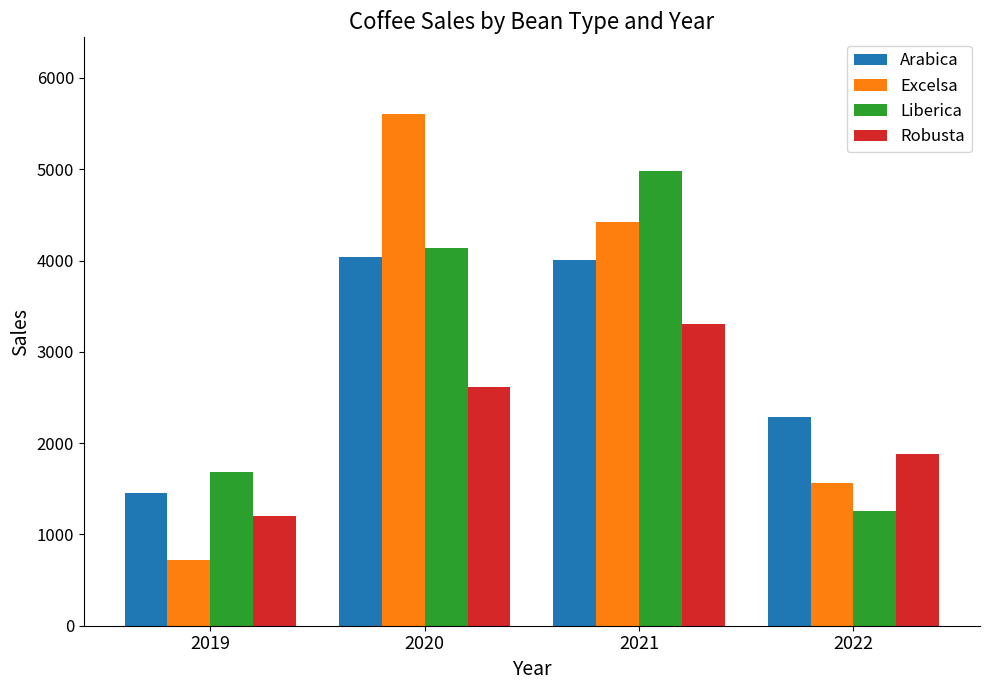

The value of Liberica at 2019 is 1680.2. True or false?

True